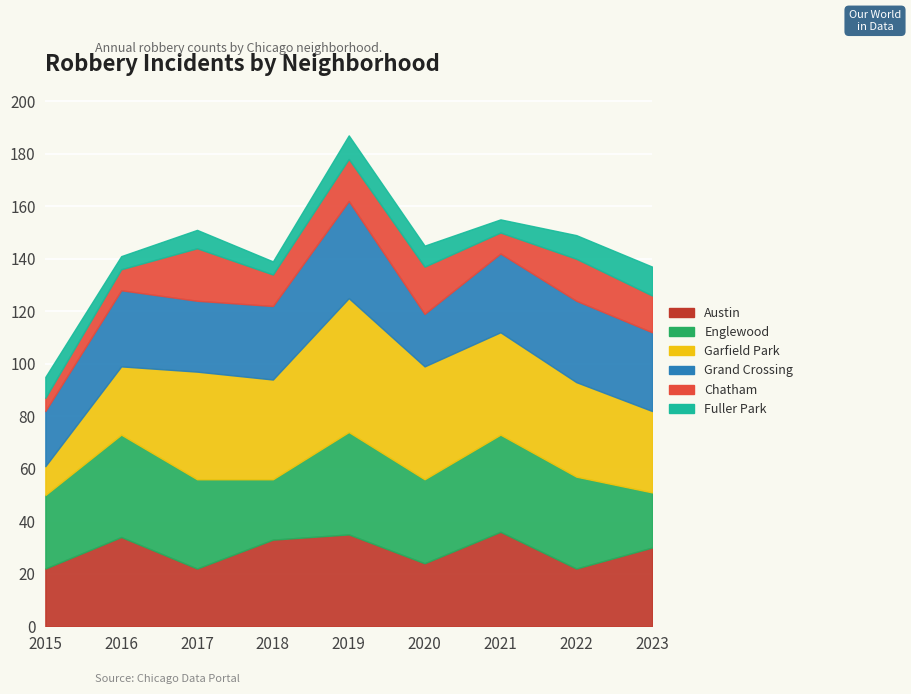

The value of Fuller Park at 2016 is 5. True or false?

True